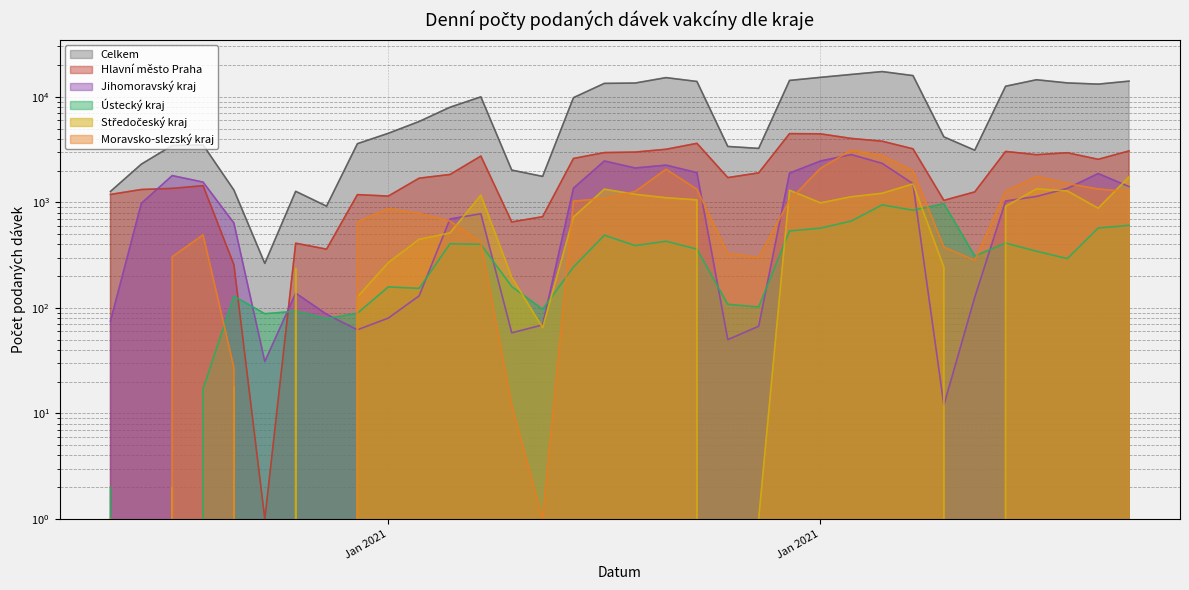

What is the sum of the Hlavní město Praha values at 05.01.2021 and 27.01.2021?

4098